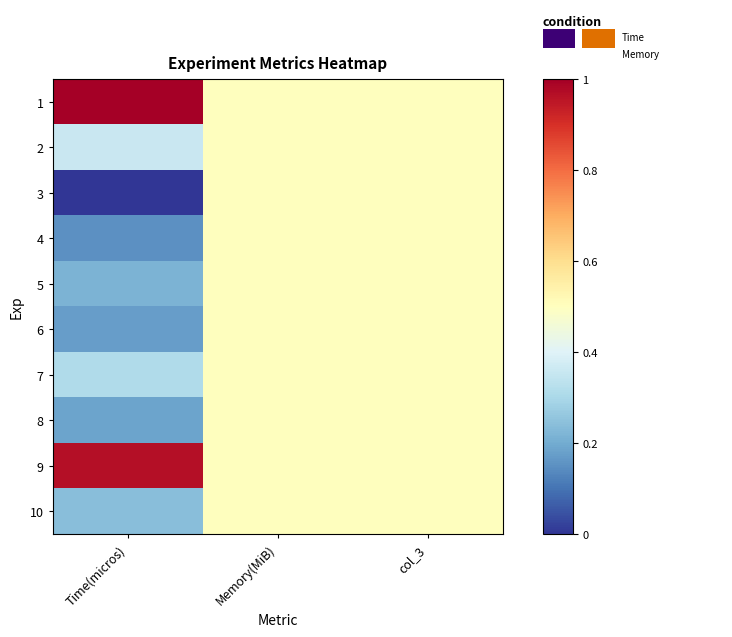

Reading left to right, list all the values displayed in this chart.

1: Time(micros)=1.0	Memory(MiB)=0.5	col_3=0.5
2: Time(micros)=0.4	Memory(MiB)=0.5	col_3=0.5
3: Time(micros)=0.0	Memory(MiB)=0.5	col_3=0.5
4: Time(micros)=0.1	Memory(MiB)=0.5	col_3=0.5
5: Time(micros)=0.2	Memory(MiB)=0.5	col_3=0.5
6: Time(micros)=0.2	Memory(MiB)=0.5	col_3=0.5
7: Time(micros)=0.3	Memory(MiB)=0.5	col_3=0.5
8: Time(micros)=0.2	Memory(MiB)=0.5	col_3=0.5
9: Time(micros)=1.0	Memory(MiB)=0.5	col_3=0.5
10: Time(micros)=0.2	Memory(MiB)=0.5	col_3=0.5